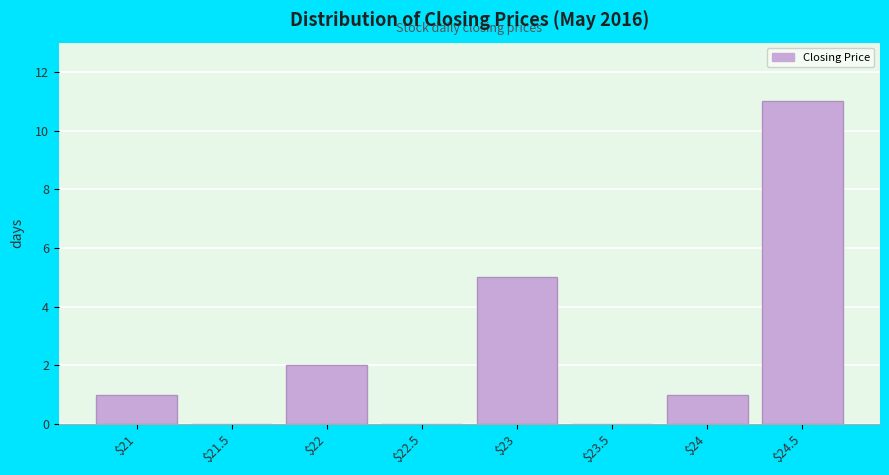

The chart shows a value of 2 at $23. True or false?

False